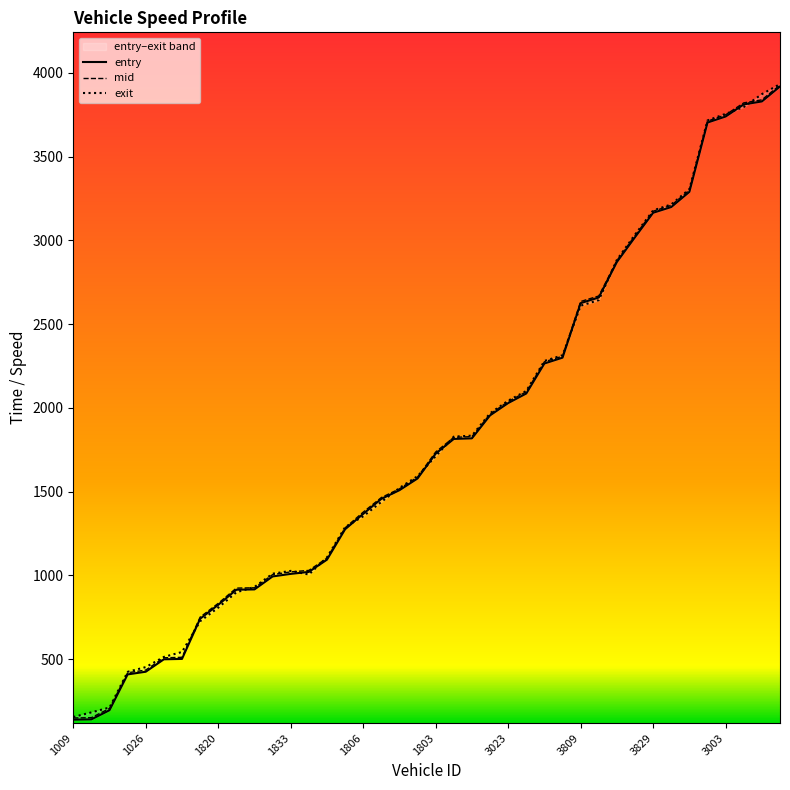

Is the value of mid at 1806 greater than the value of entry at 3809?

No